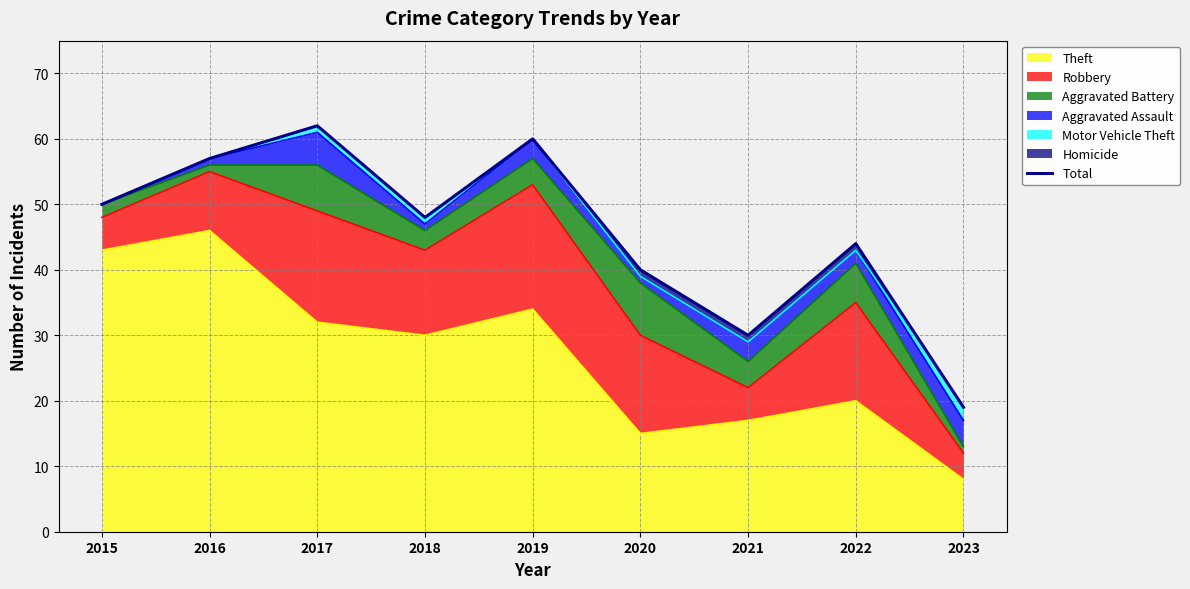

What is the average value?

46